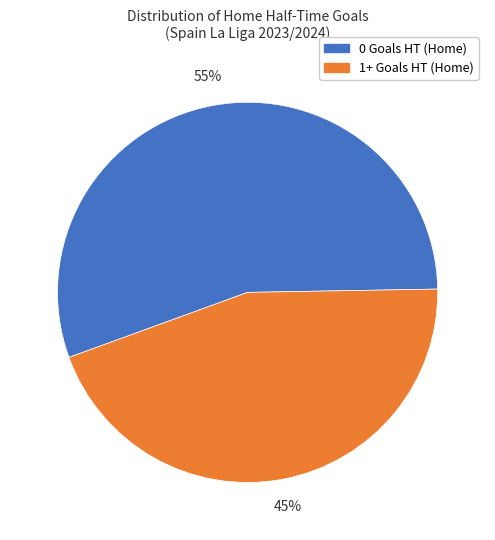

Between 0 Goals HT (Home) and 1+ Goals HT (Home), which is larger?

0 Goals HT (Home)